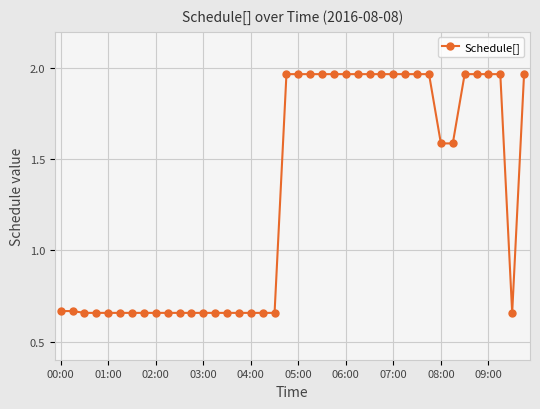

How many values are between 0 and 1?

20